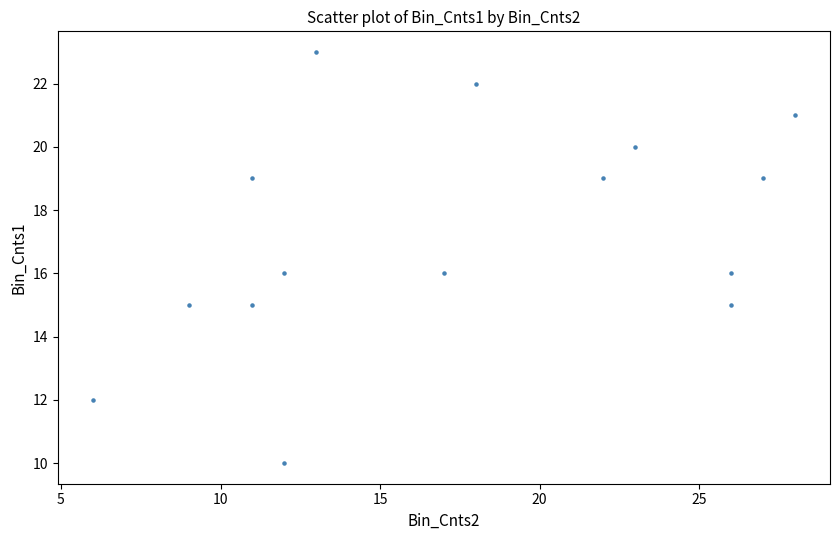

What is the range of Y values (max minus min)?

13